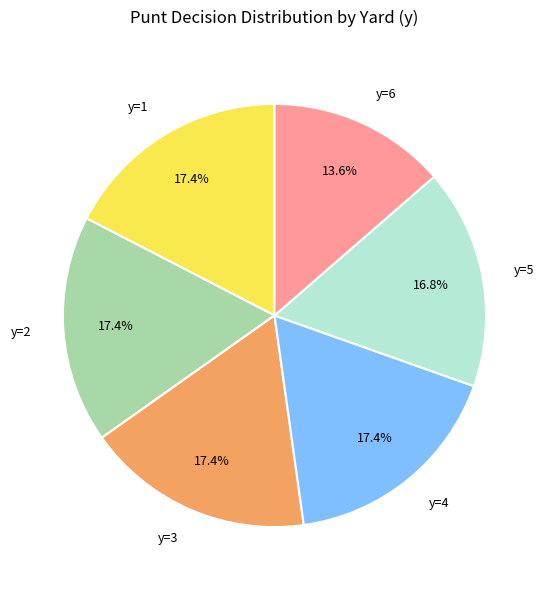

Which category has the smallest portion of the pie?

y=6